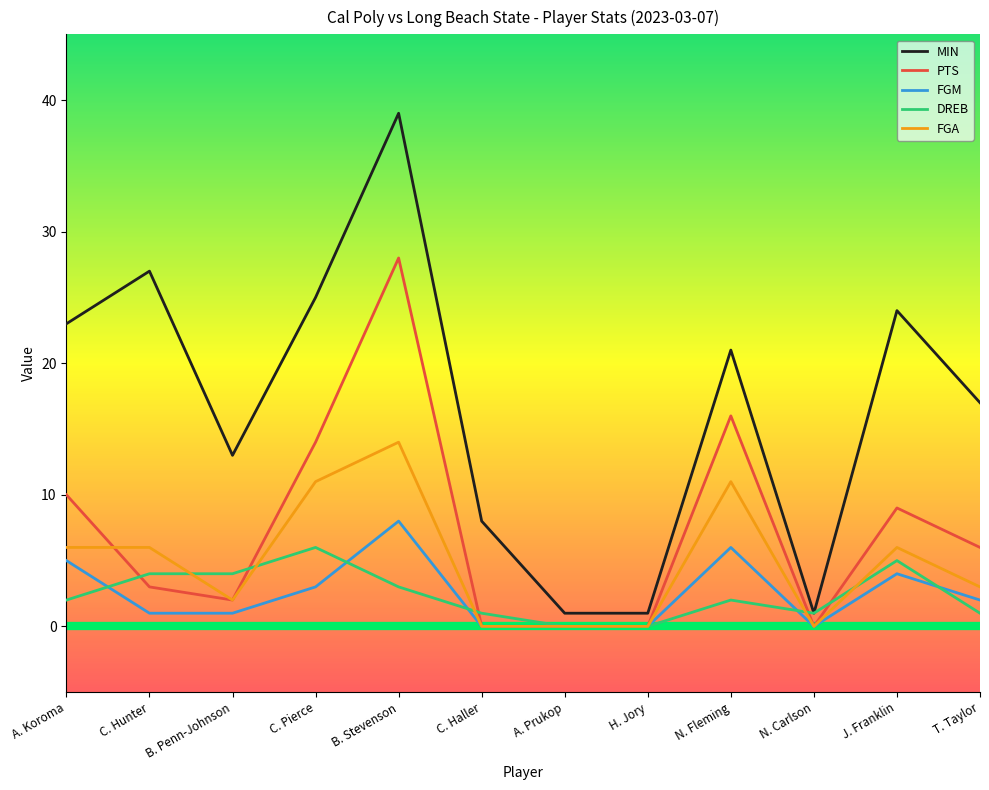

Between C. Haller and T. Taylor, which series saw the biggest shift?

MIN